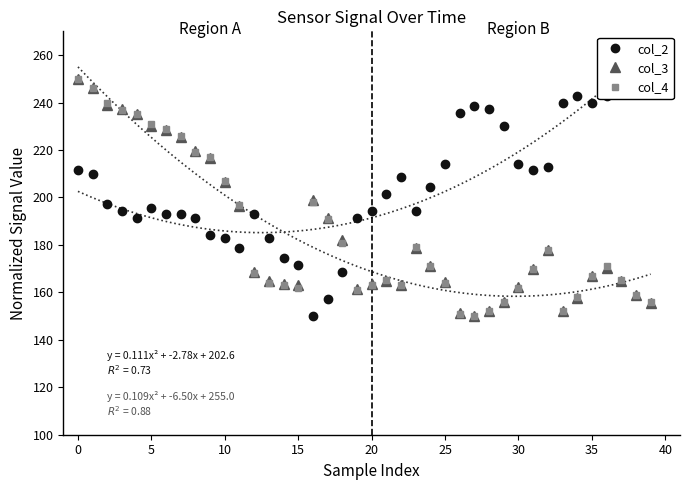

How many values in the col_4 series are below 170?

20